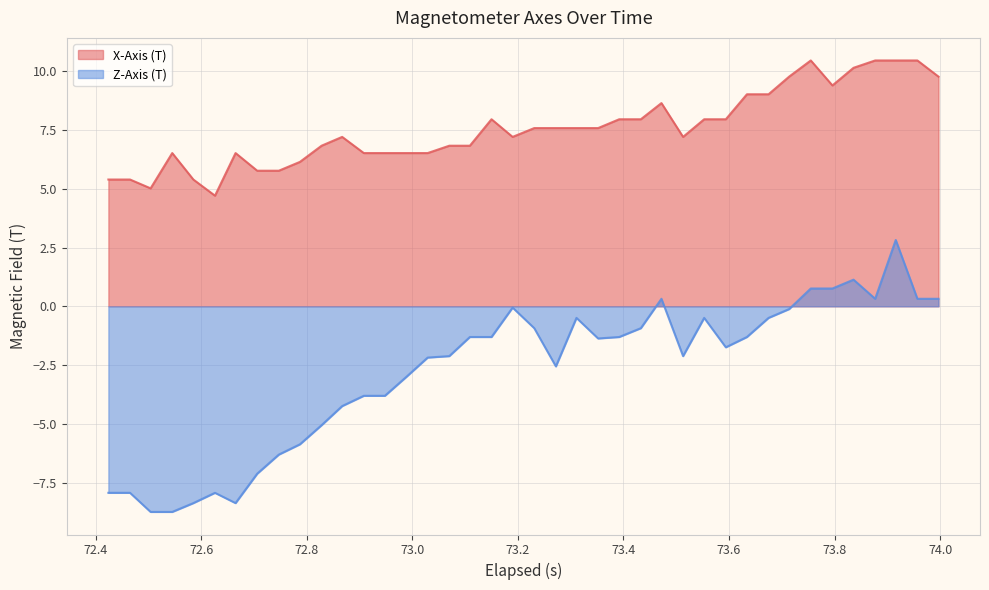

At how many categories does at least one series exceed 0?

40